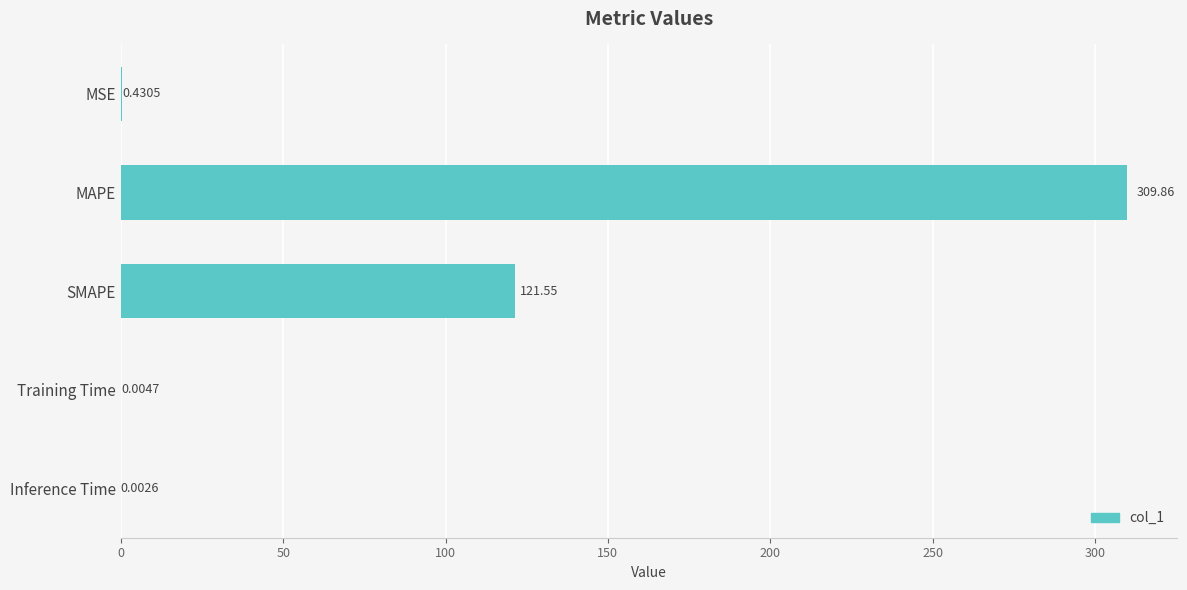

Which has a higher value, Inference Time or Training Time?

Training Time